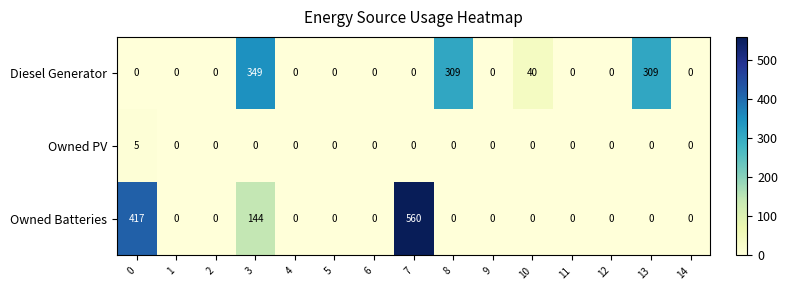

Between 8 and 10, which series saw the biggest shift?

Diesel Generator